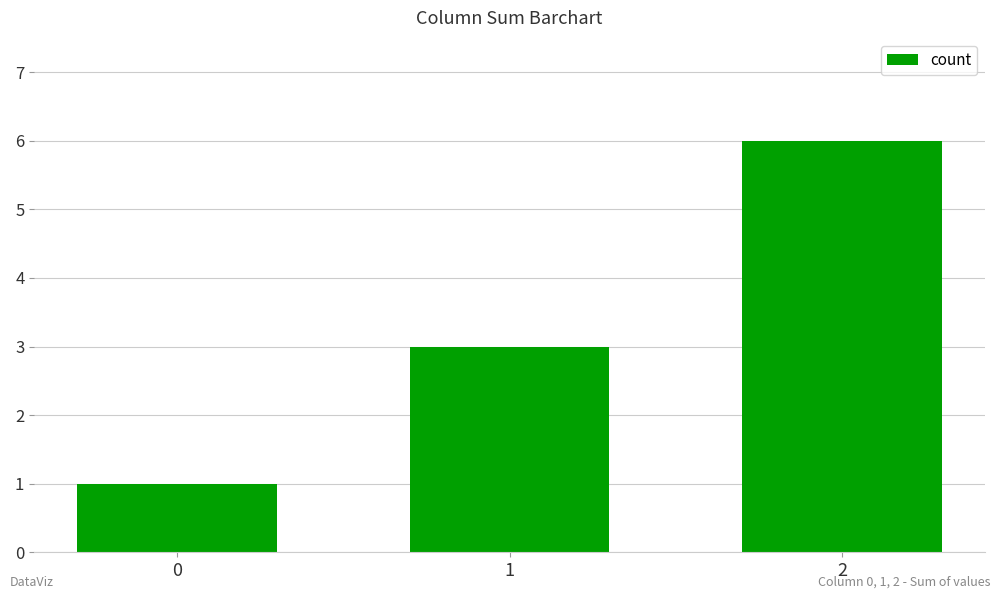

Is it true that the value at 2 is 6?

True